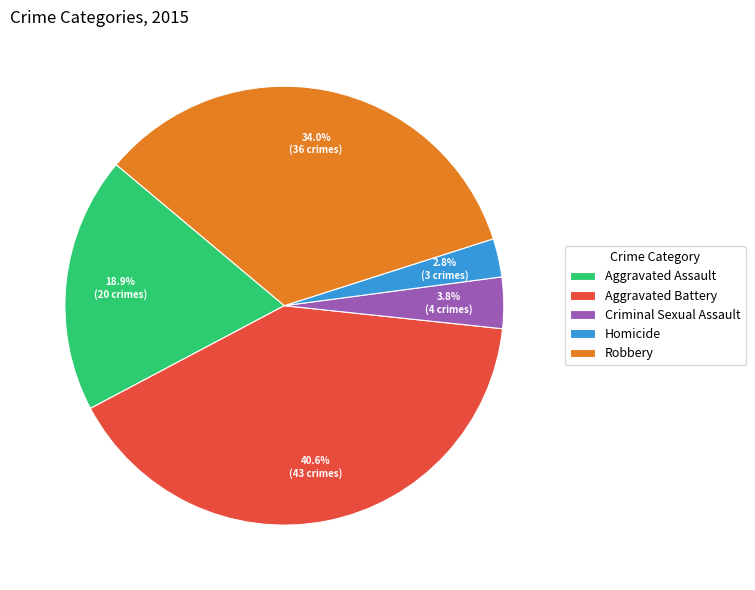

Count the number of slices in the pie.

5